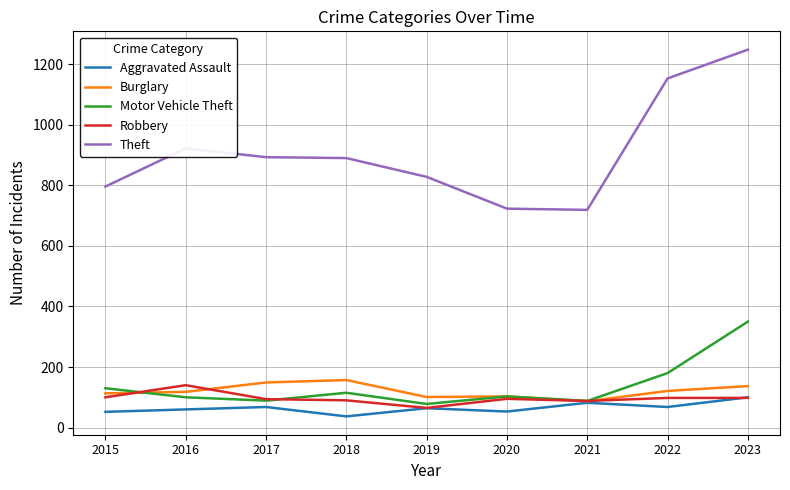

Does the chart have visible grid lines?

Yes